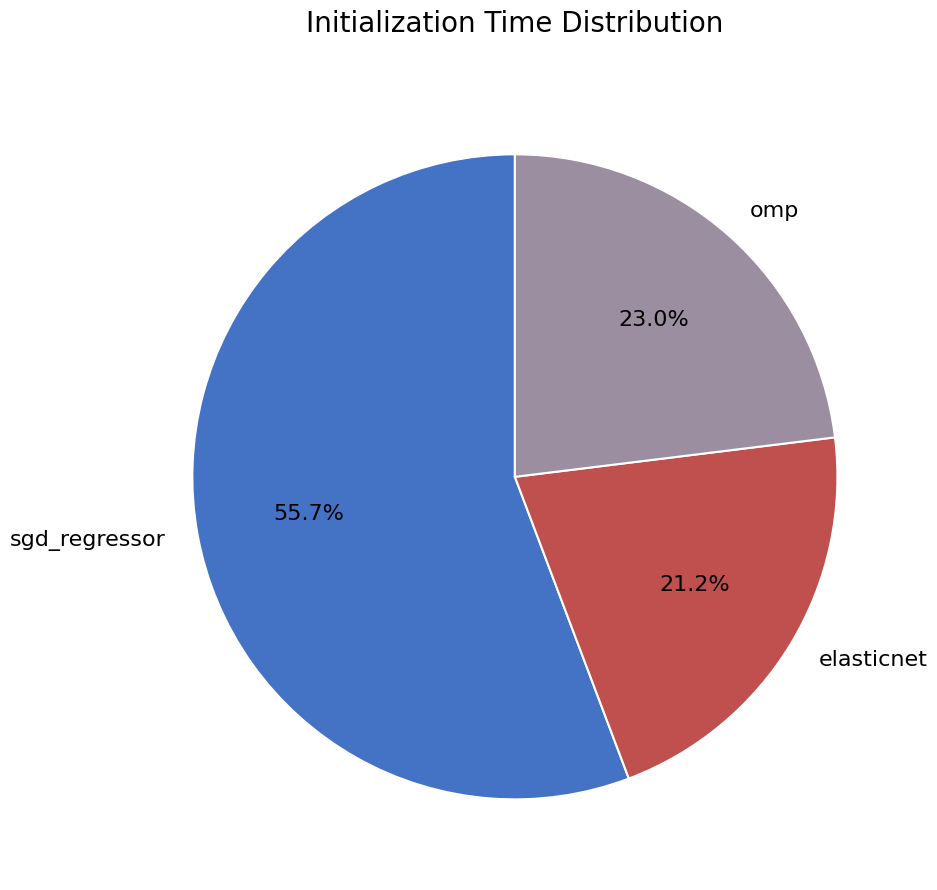

Is the sum of sgd_regressor and elasticnet greater than half?

Yes